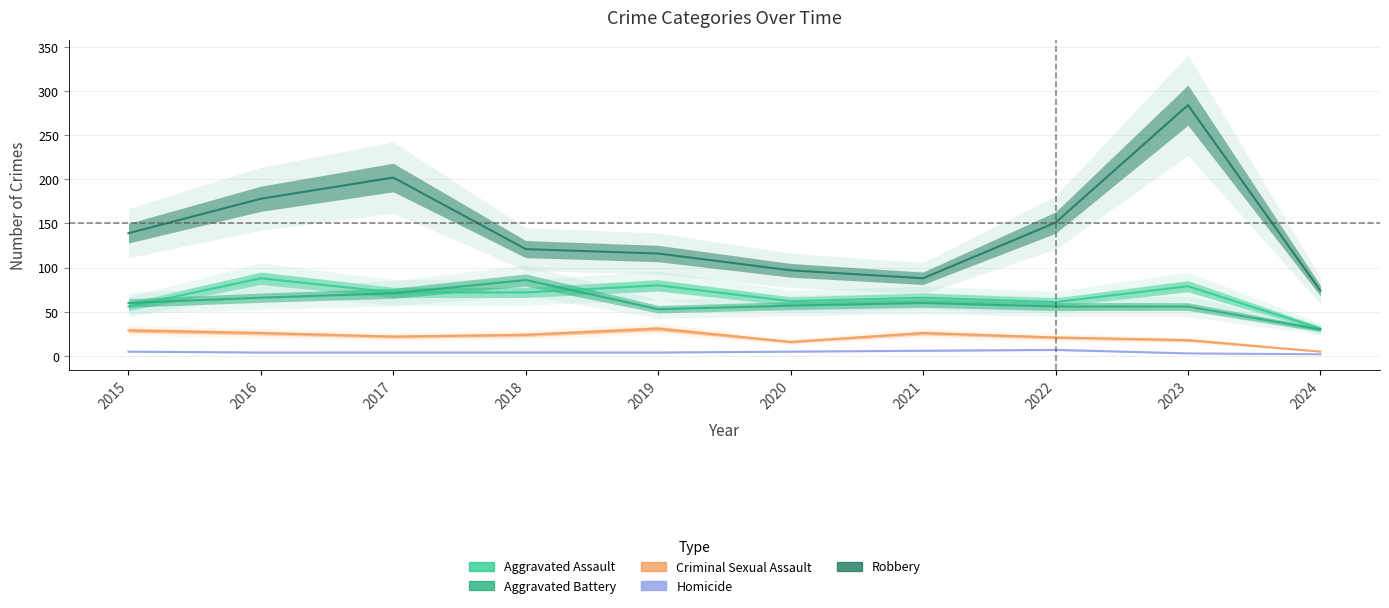

What are all the series names shown in the legend?

Aggravated Assault, Aggravated Battery, Criminal Sexual Assault, Homicide, Robbery